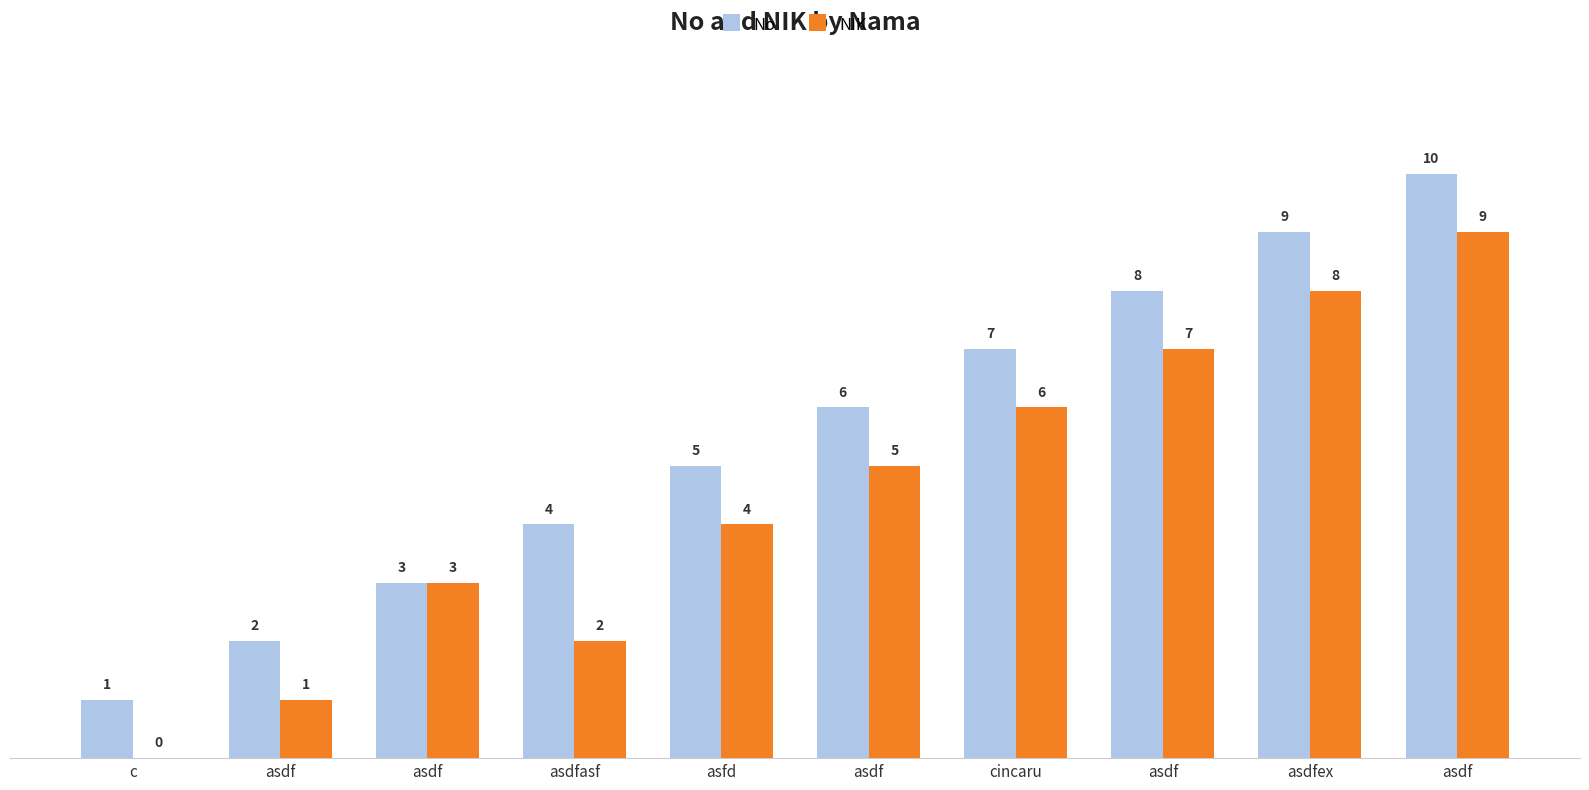

What are all the series names shown in the legend?

No, NIK